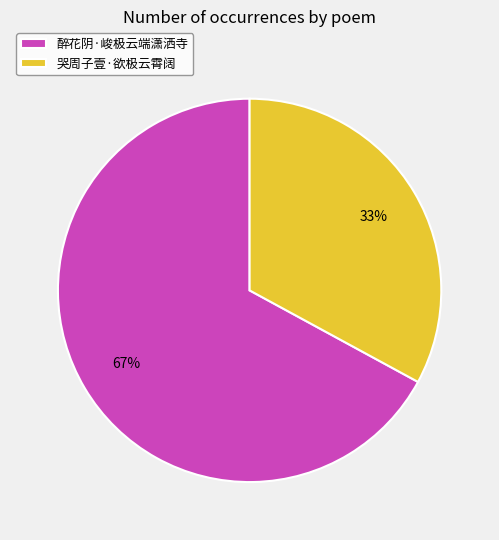

Which has a higher value, 哭周子壹·欲极云霄阔 or 醉花阴·峻极云端潇洒寺?

醉花阴·峻极云端潇洒寺